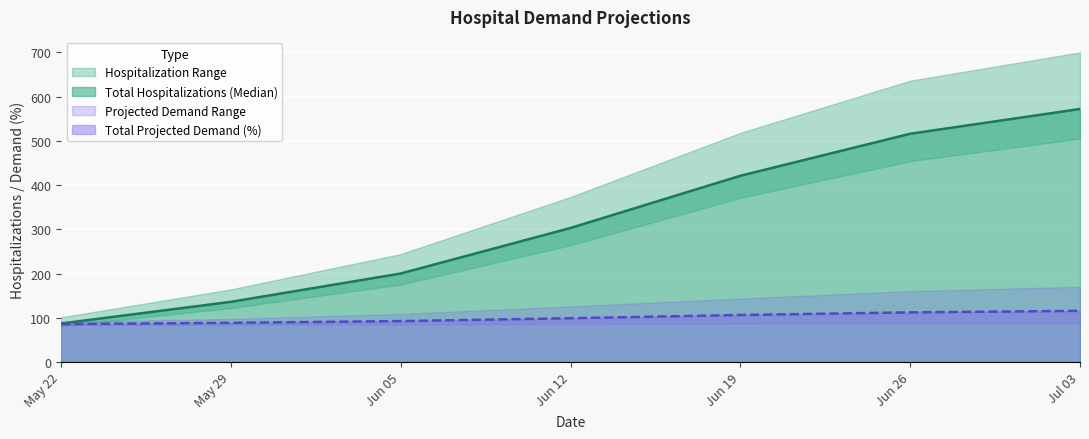

What is the maximum value for Total Hospitalizations (Median)?

572.0